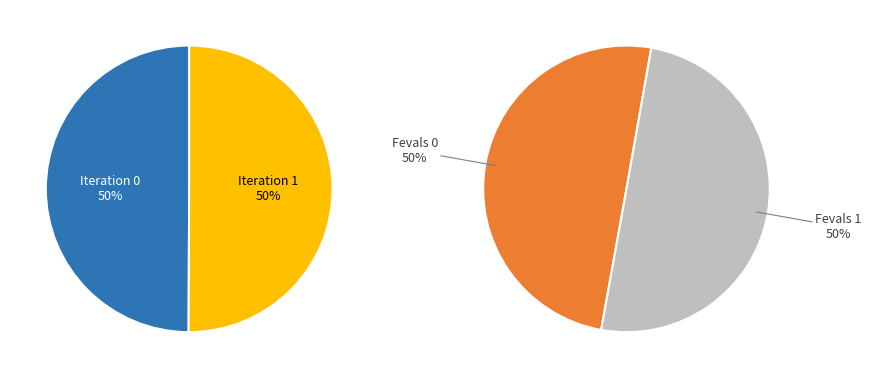

To the nearest percent, what percentage of the pie is 1?

50%